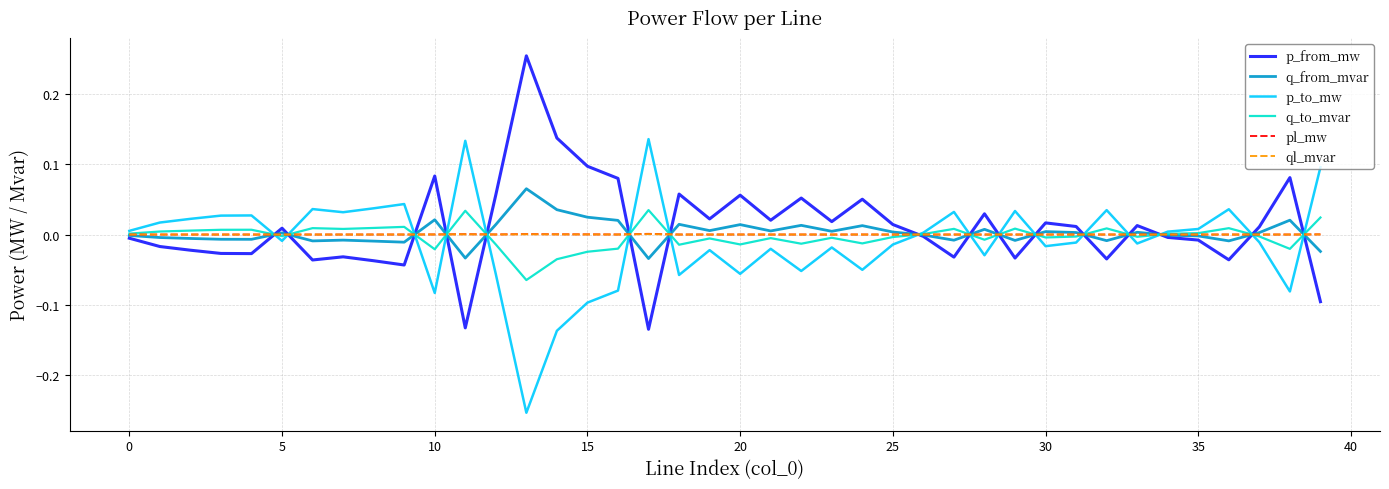

Count the number of data series in this chart.

6